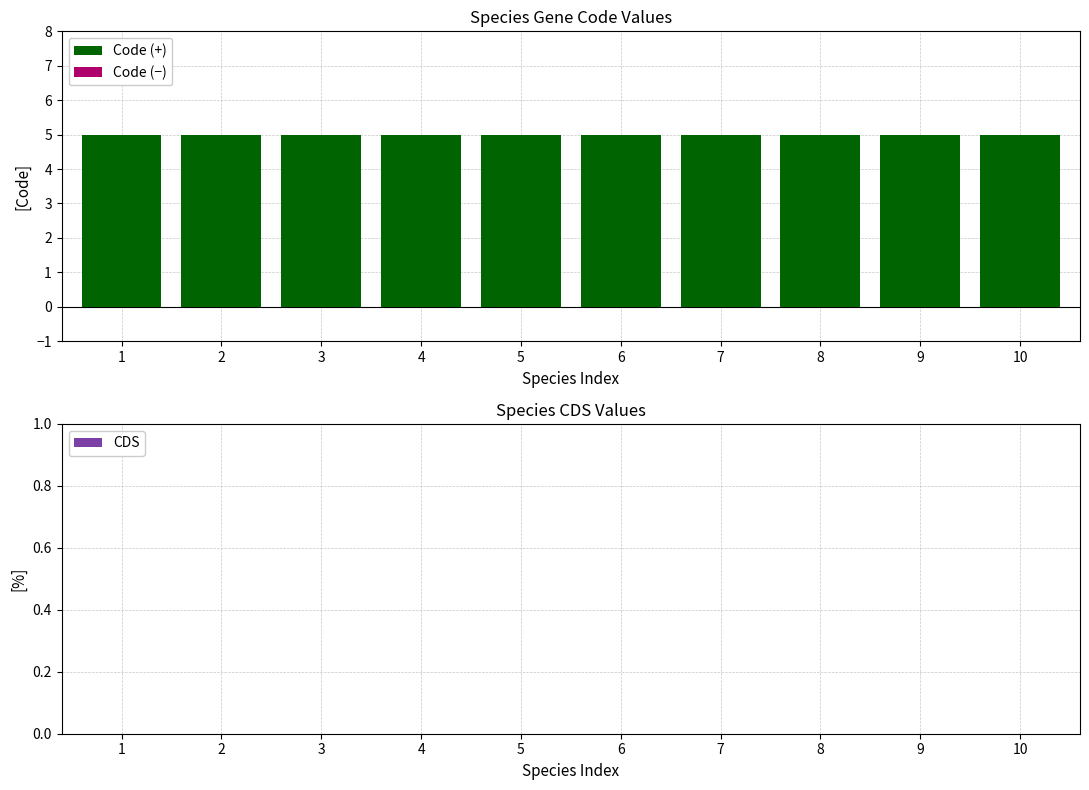

Count the number of data series in this chart.

3